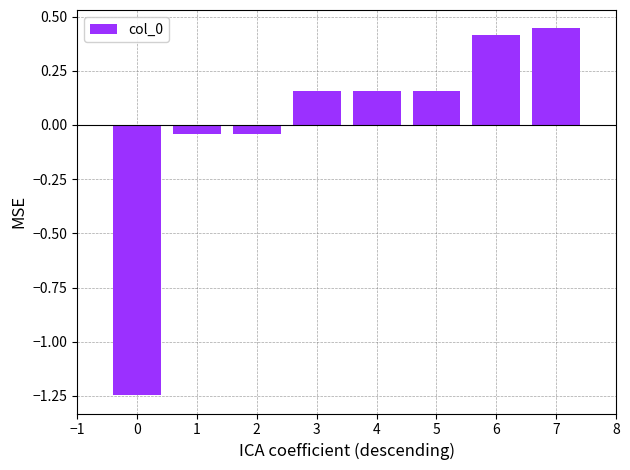

What is the difference between the values at 6 and 0?

1.7